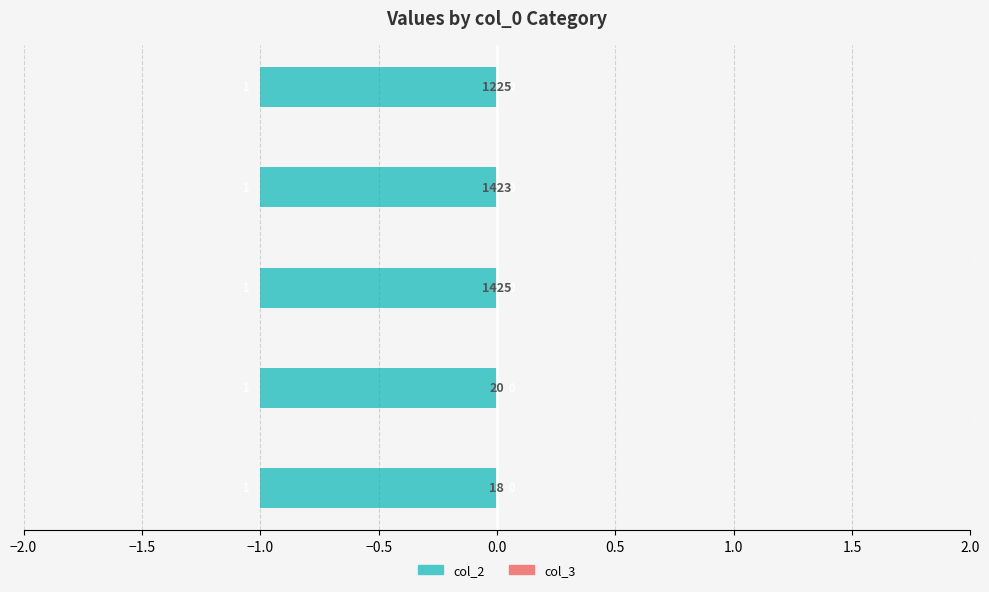

Reading right to left, transcribe all the data shown in this chart.

col_2: 1	1	1	1	1
col_3: 0	0	0	0	0